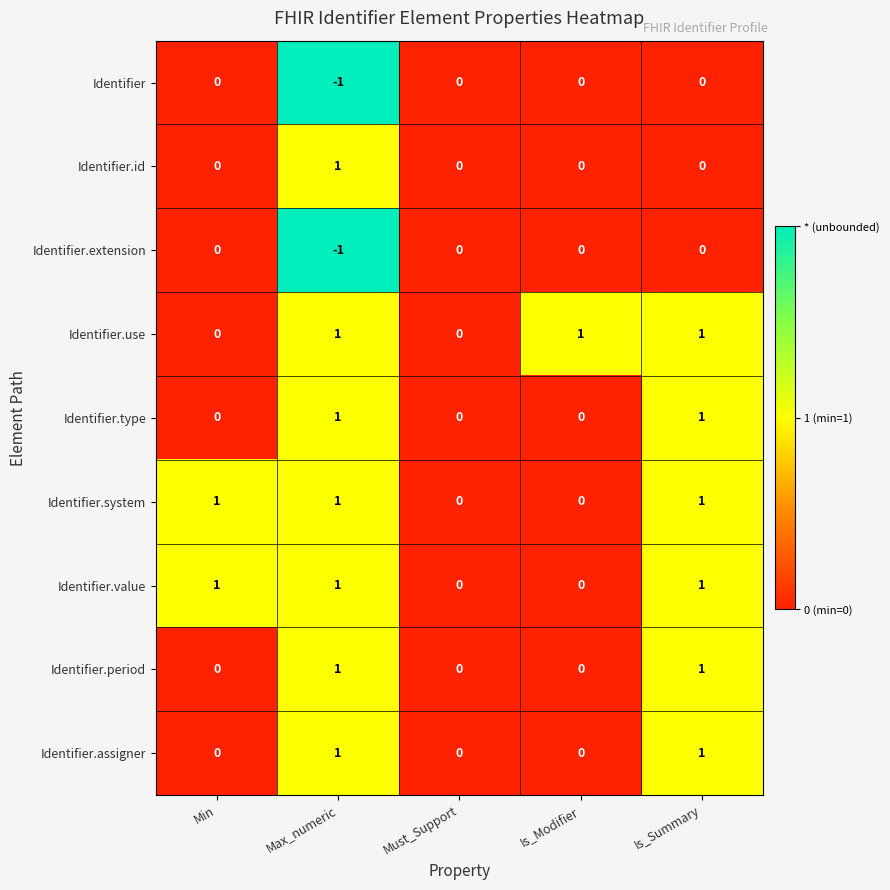

How many Identifier.extension values are between 0 and 1?

4